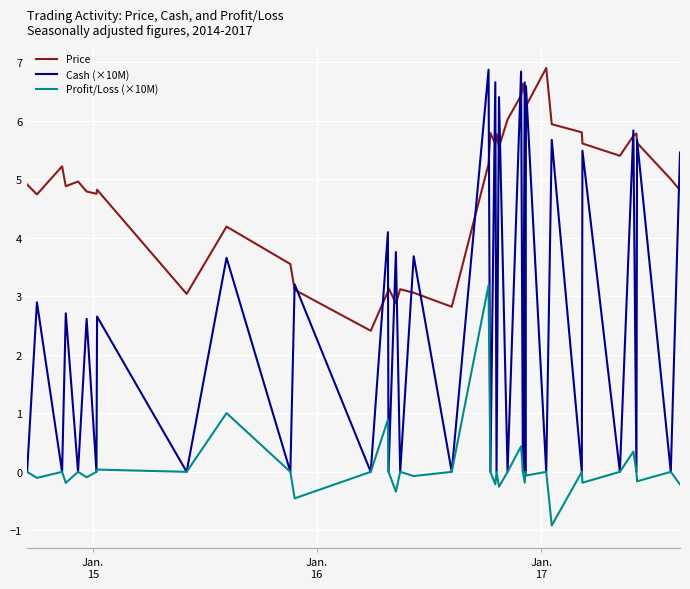

Which series has the largest total across all categories?

Price